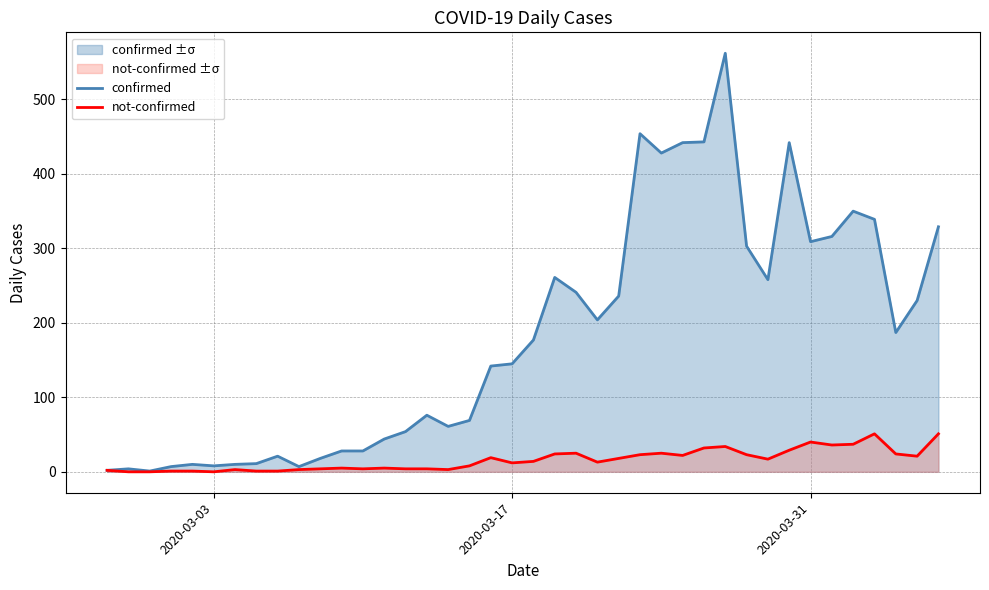

List the series in order of their overall mean, highest first.

confirmed, not-confirmed